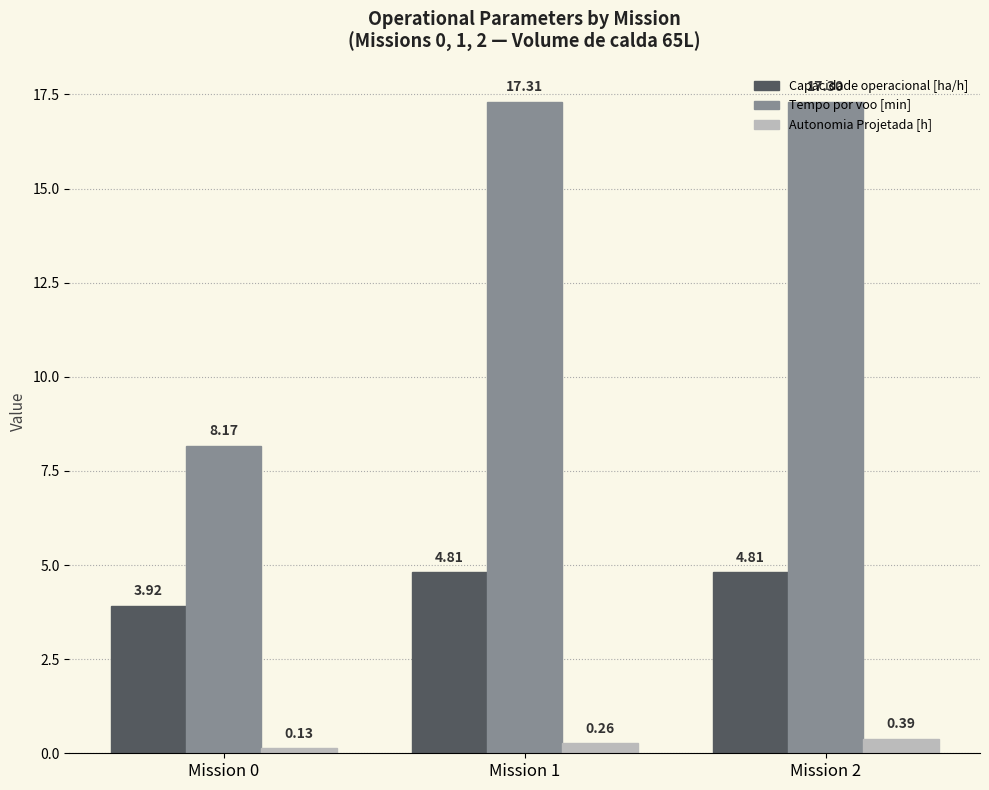

Are the bars grouped side by side (vs. stacked)?

Yes